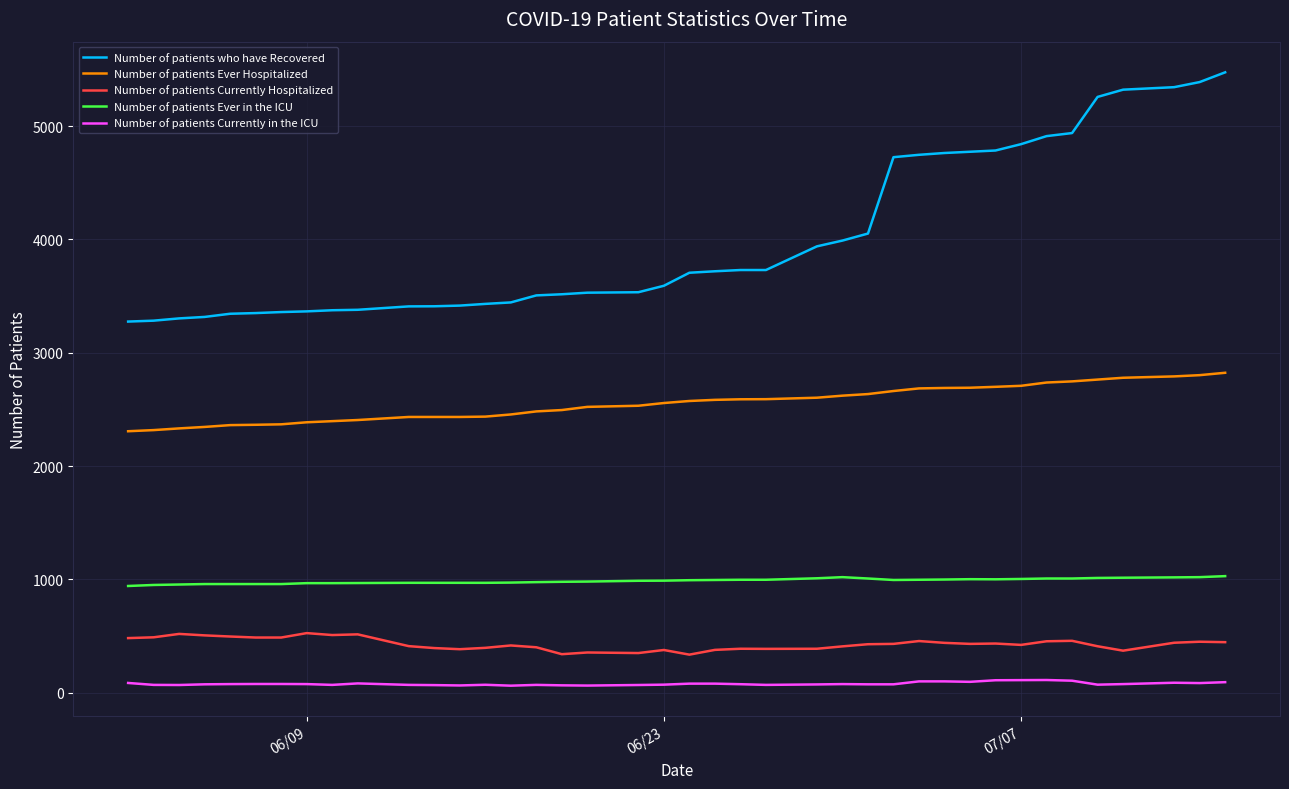

Which series has the largest range (max minus min)?

Number of patients who have Recovered